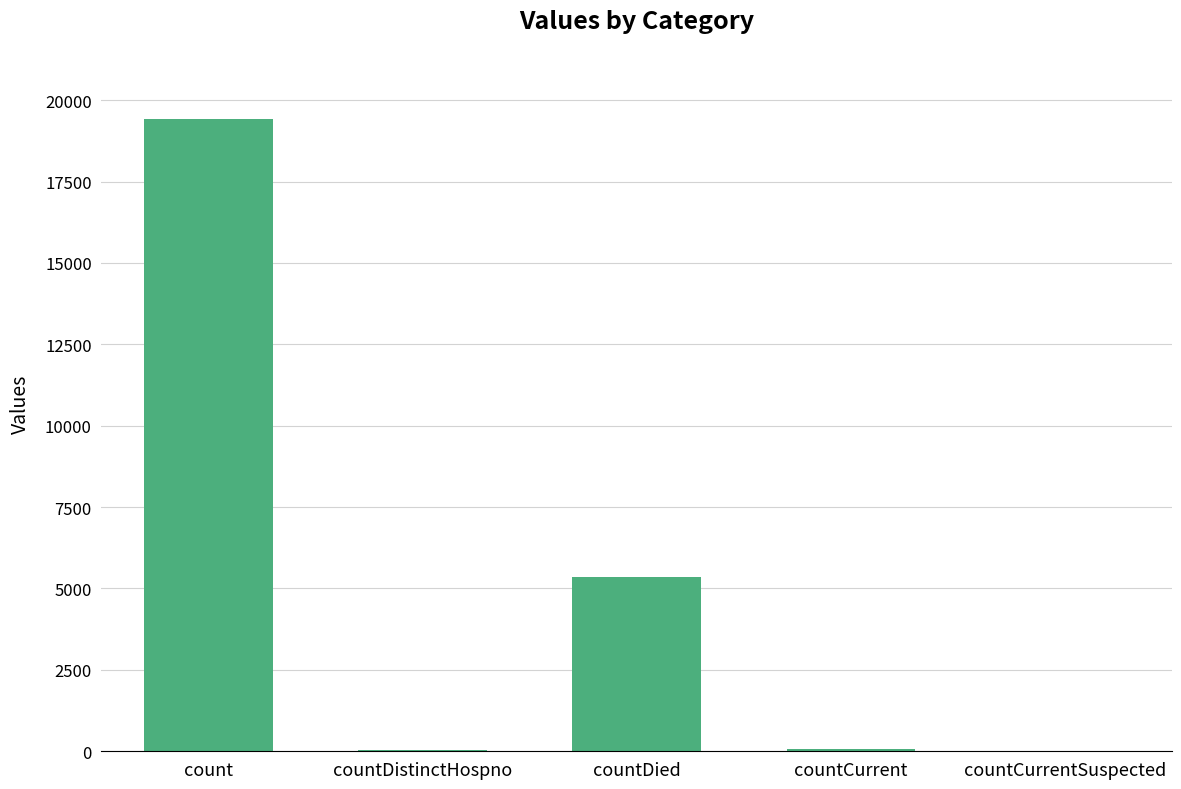

Are the bars horizontal?

No